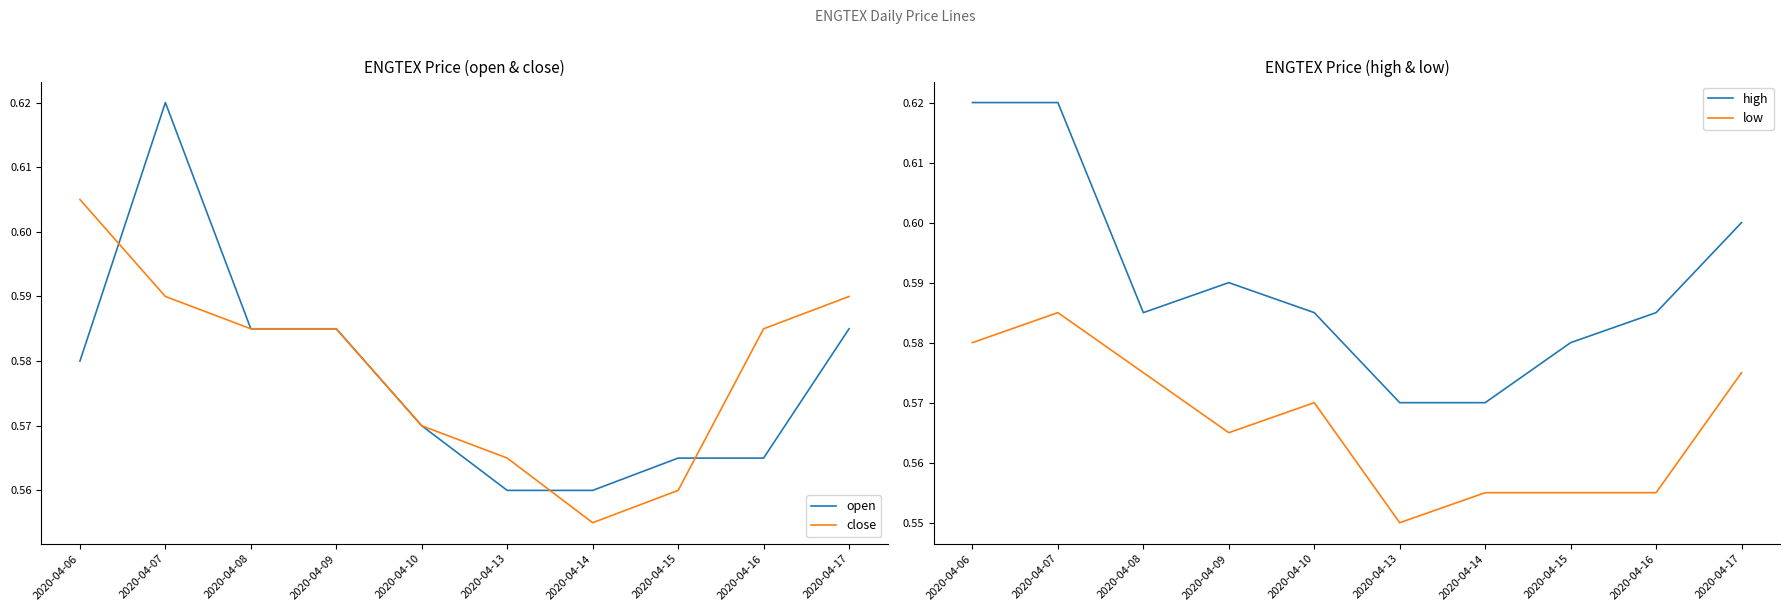

Is the value of high at 2020-04-06 greater than the value of close at 2020-04-17?

Yes